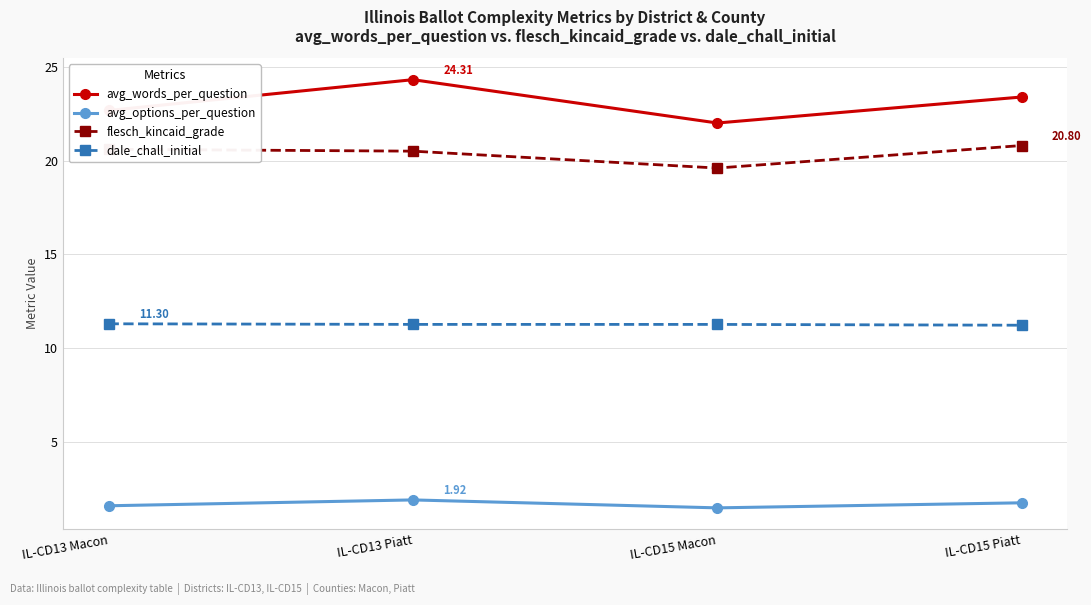

What is the sum of the dale_chall_initial values at IL-CD15 Macon and IL-CD13 Piatt?

22.5